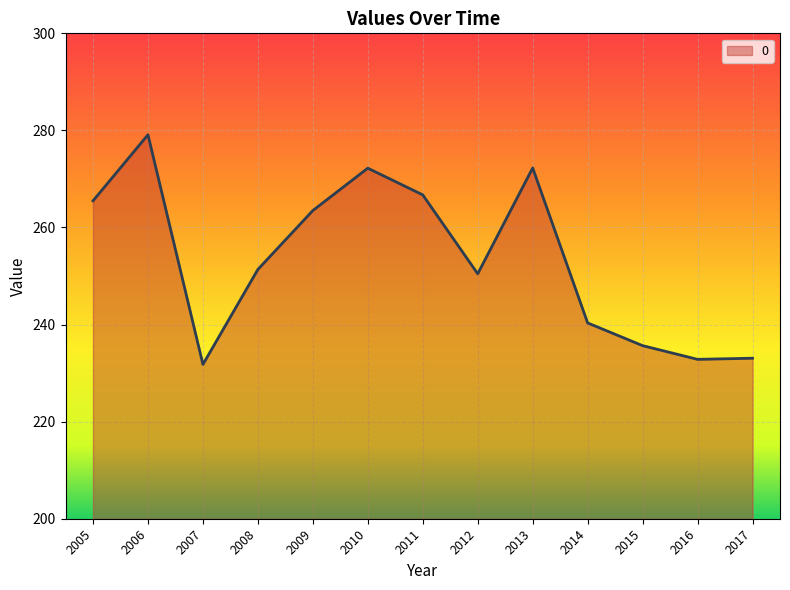

The value at 2014 is 425.8. True or false?

False